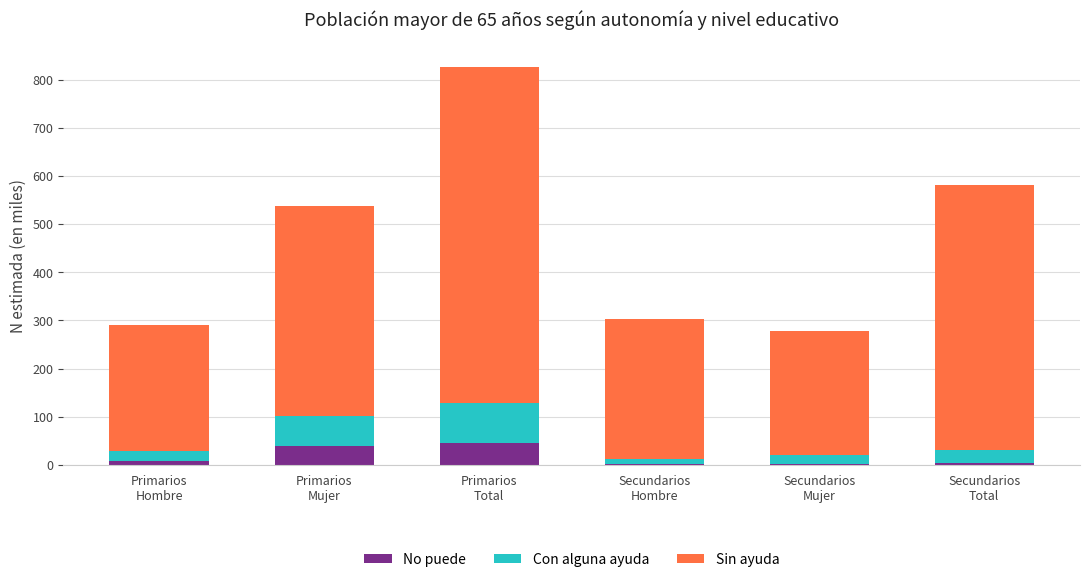

What is the highest value of the No puede series?

45.9